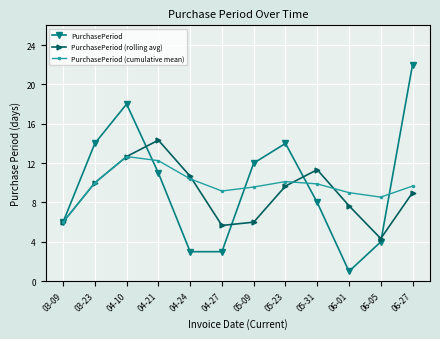

What is the difference between the maximum and minimum values in the PurchasePeriod series?

21.0